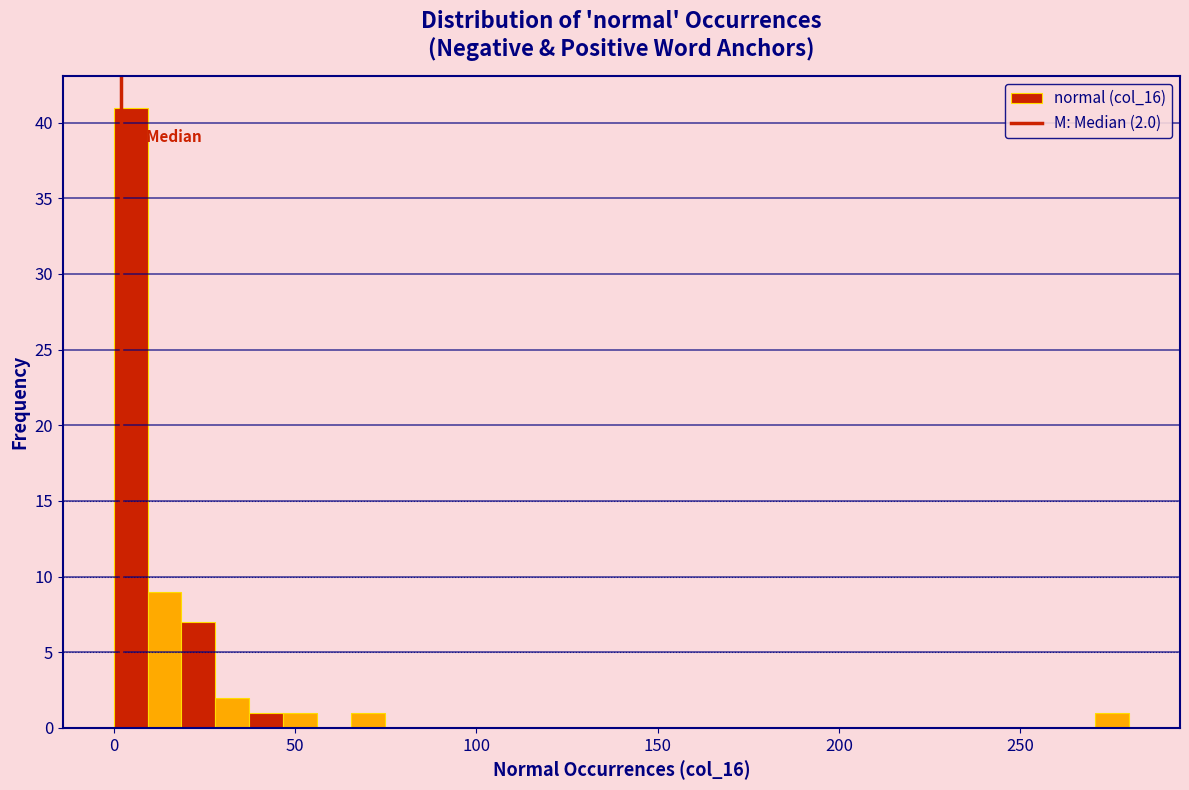

Read against the x-axis, roughly where is the centre of the tallest bar?

5